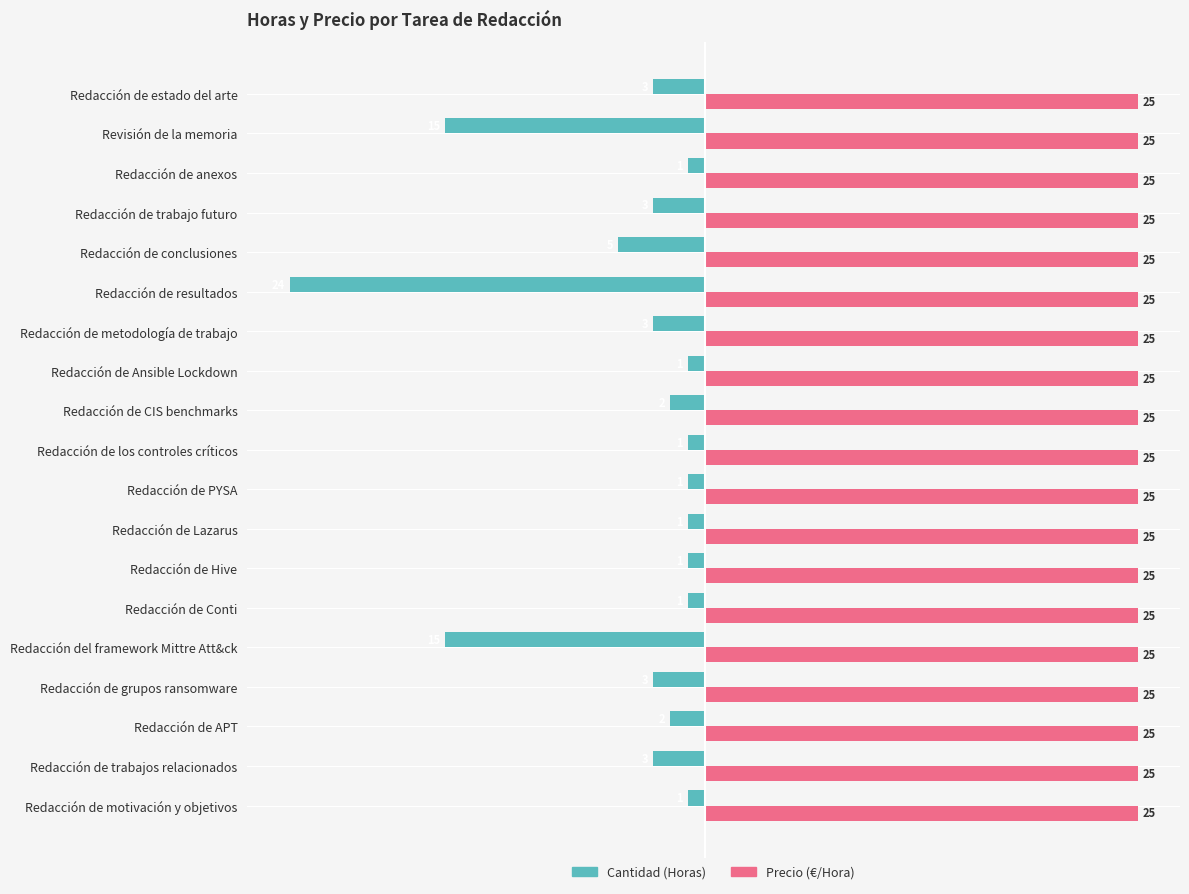

What value does the Precio (€/Hora) series have at Redacción de grupos ransomware?

25